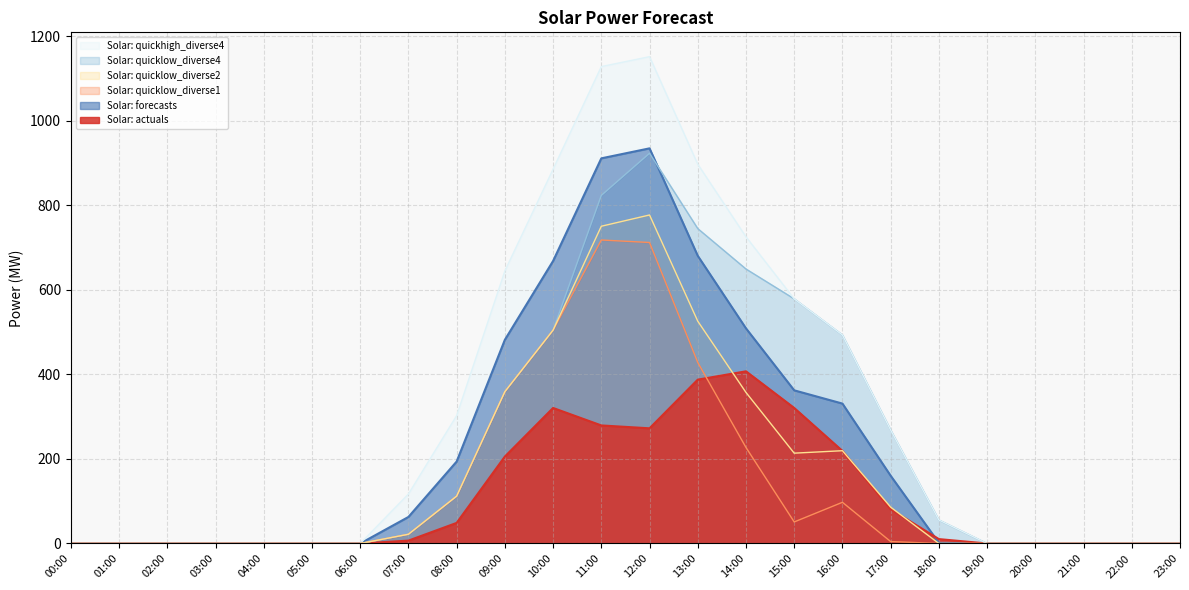

Rank the series at 06:00 from highest to lowest value.

Solar: actuals, Solar: forecasts, Solar: quicklow_diverse4, Solar: quickhigh_diverse4, Solar: quicklow_diverse1, Solar: quicklow_diverse2